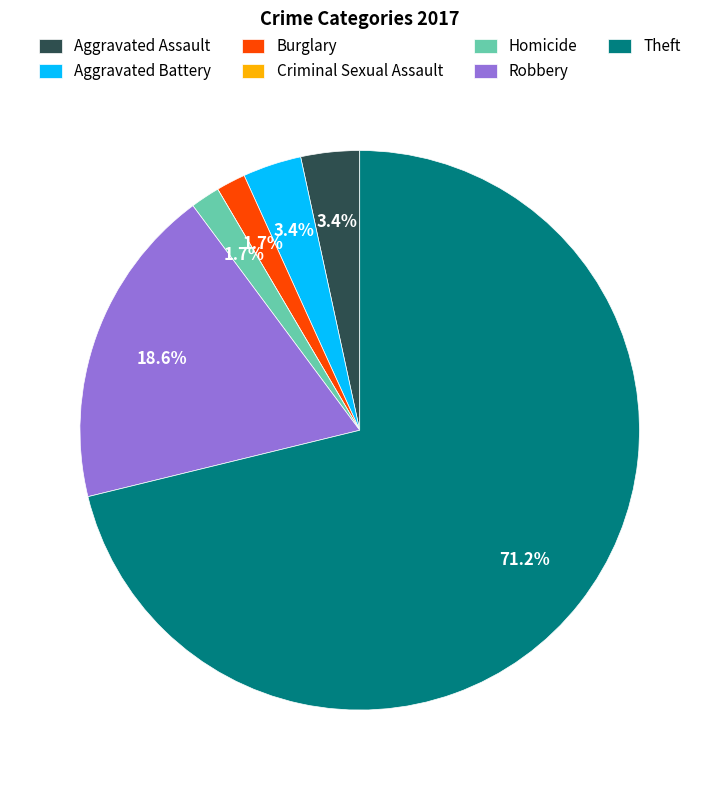

What portion of the pie excludes Aggravated Assault?

96.6%